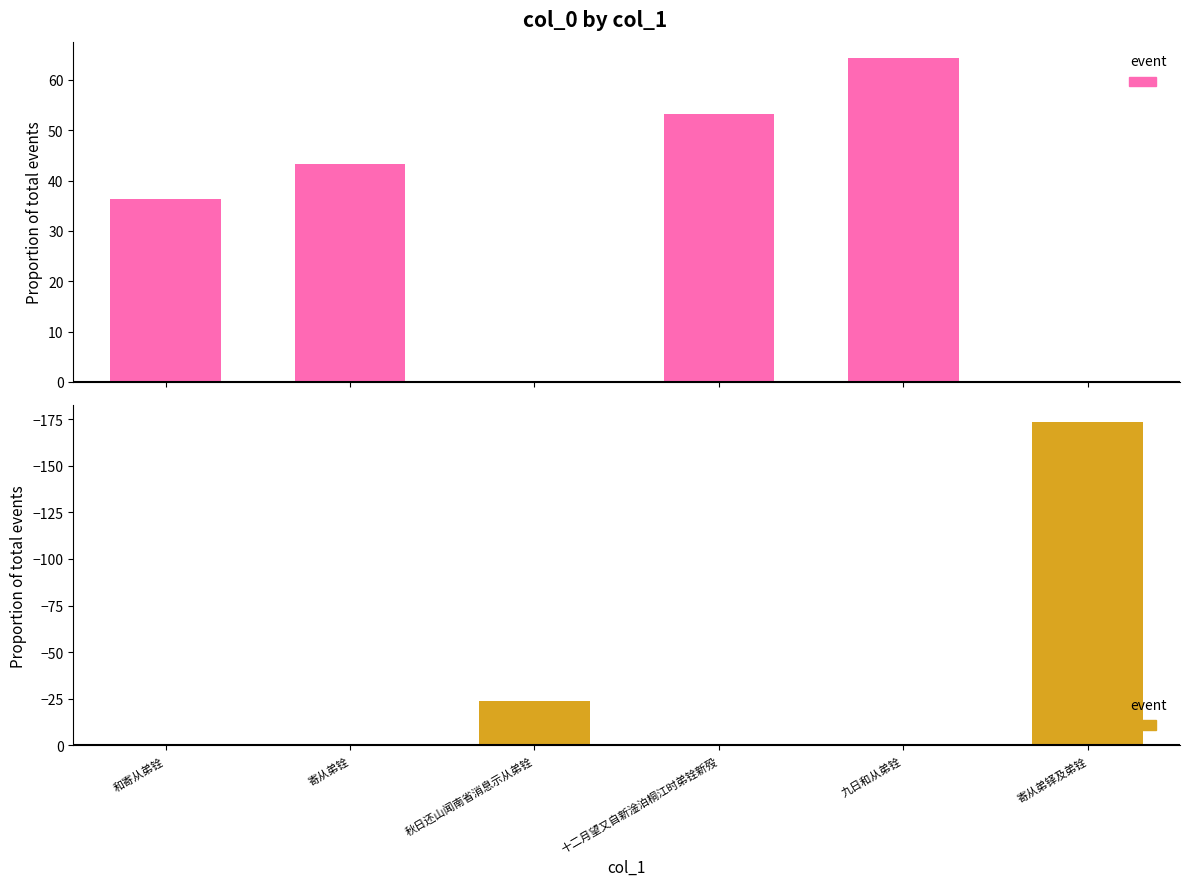

Between 九日和从弟铨 and 寄从弟铎及弟铨, which series saw the biggest shift?

hgt